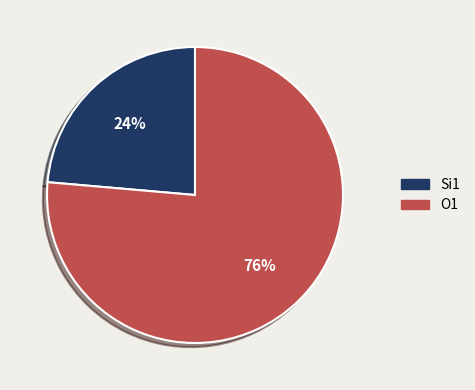

Which slice is the largest?

O1